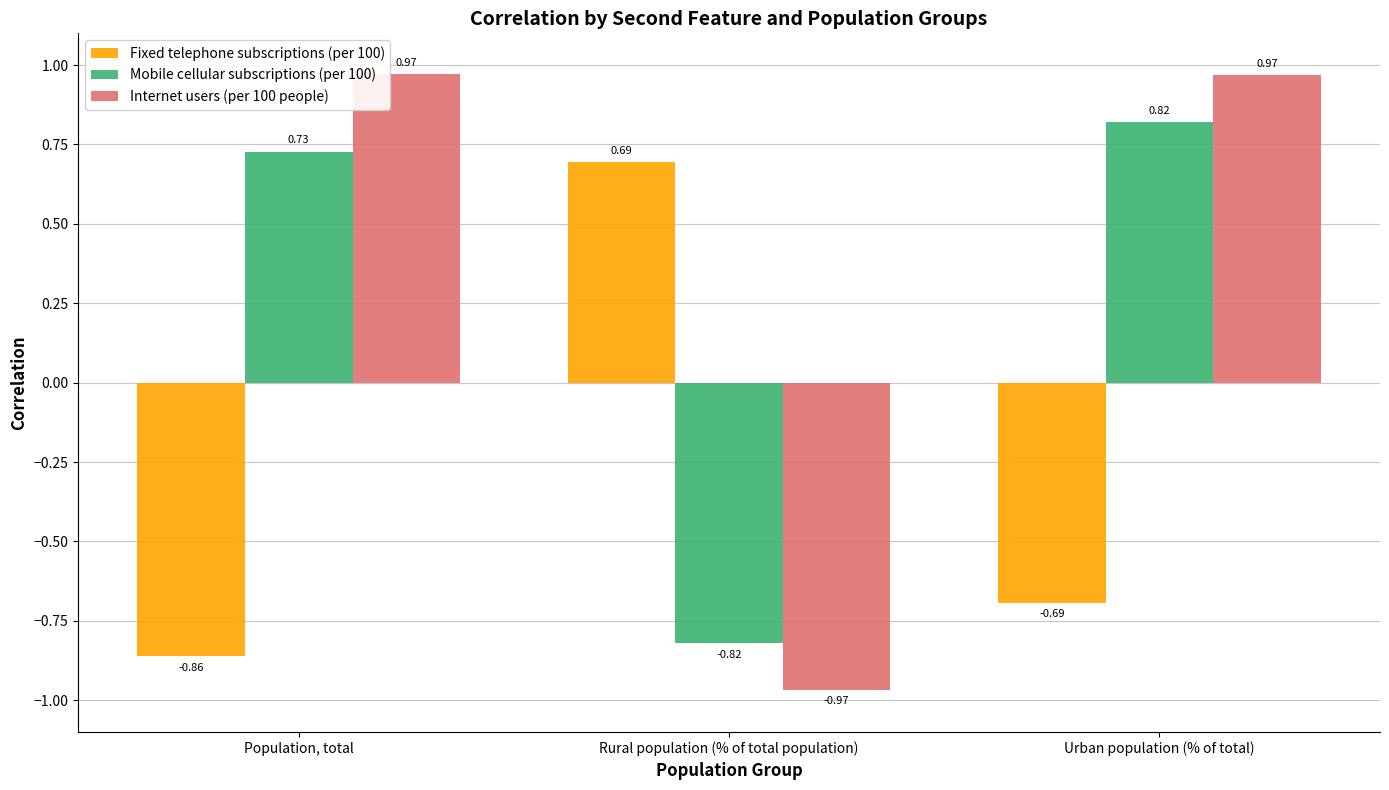

How many values in Internet users (per 100 people) are below zero?

1